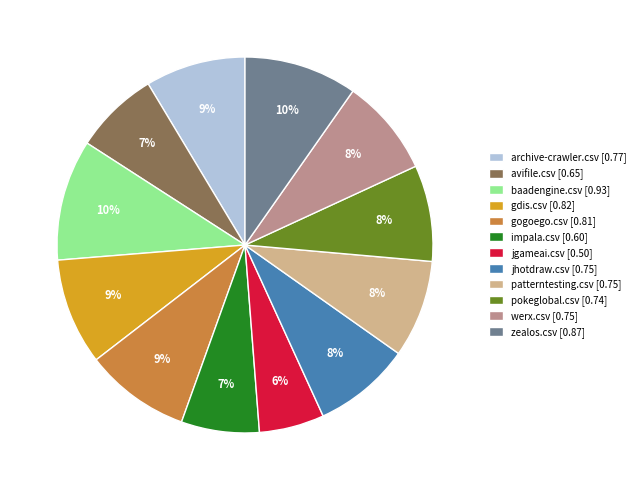

Which category has the smallest portion of the pie?

jgameai.csv